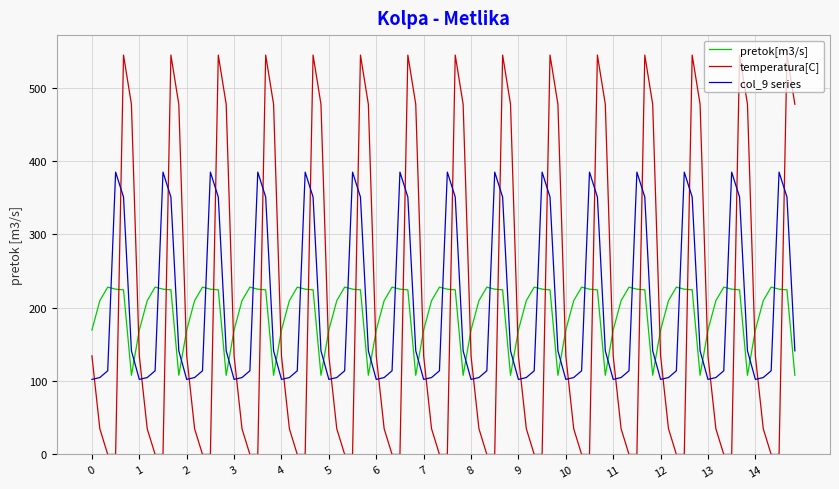

Which series has the widest spread of values?

temperatura[C]